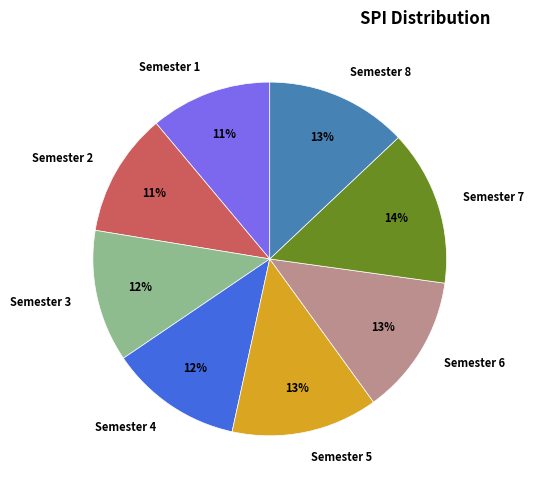

To the nearest percent, what is the difference between the largest and smallest slice percentages?

3%